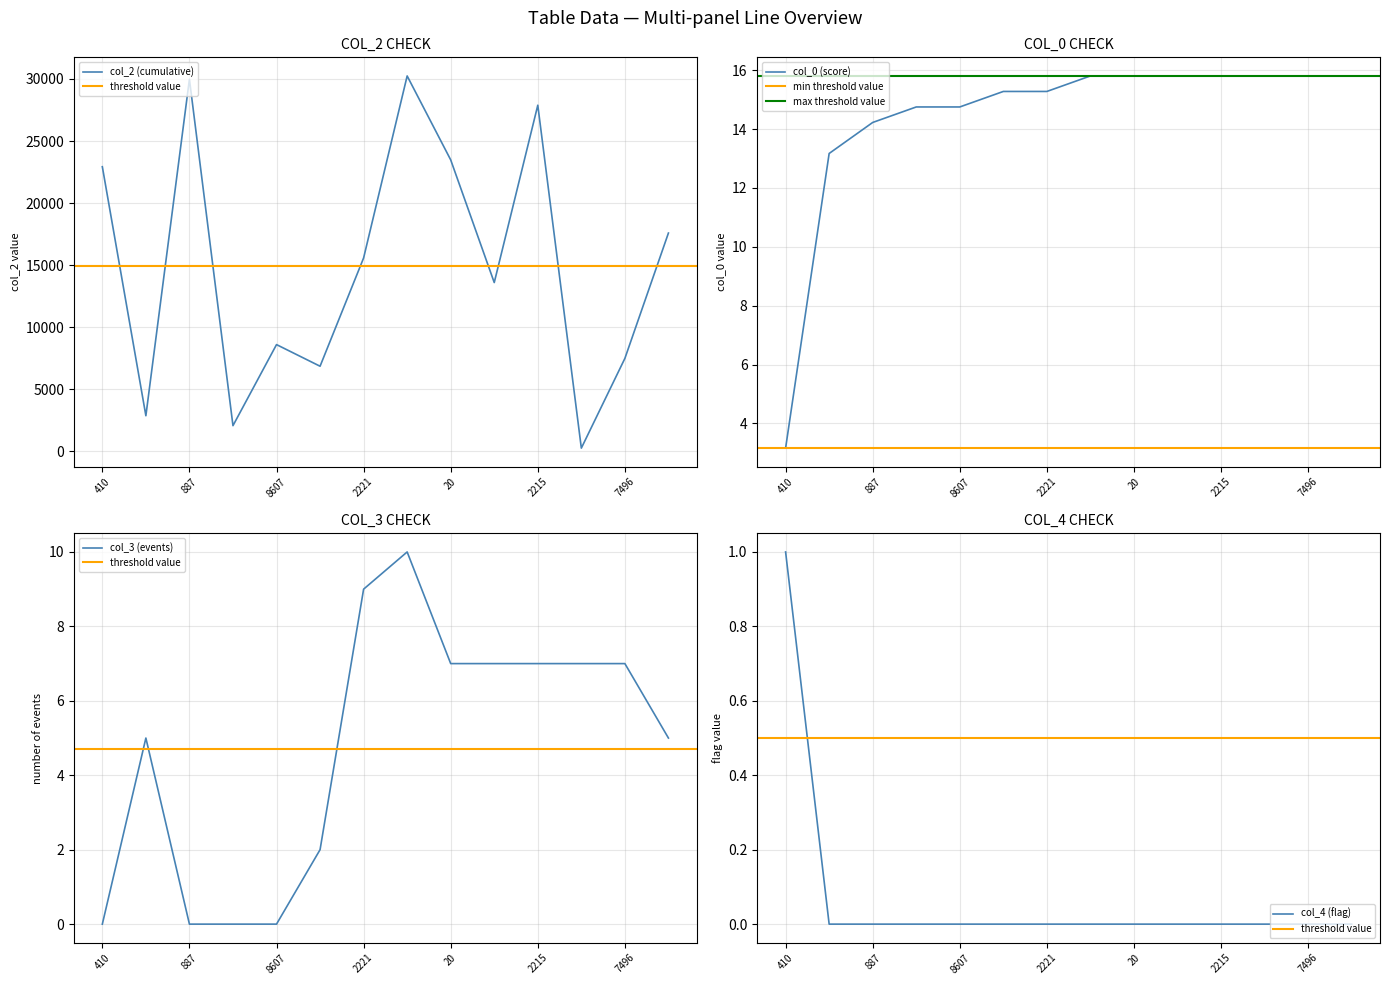

Count the number of data series in this chart.

4